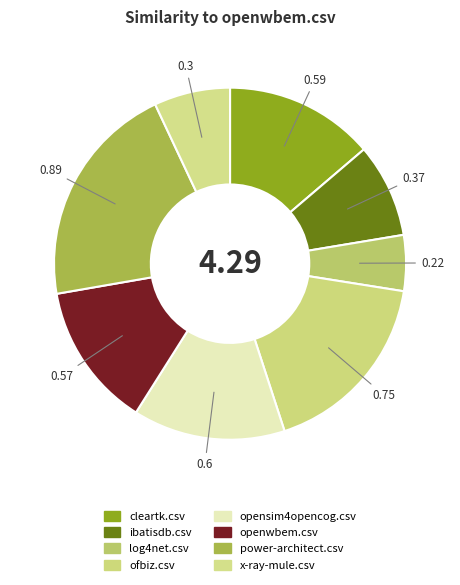

Combined, what portion of the pie is power-architect.csv and ibatisdb.csv?

29.4%